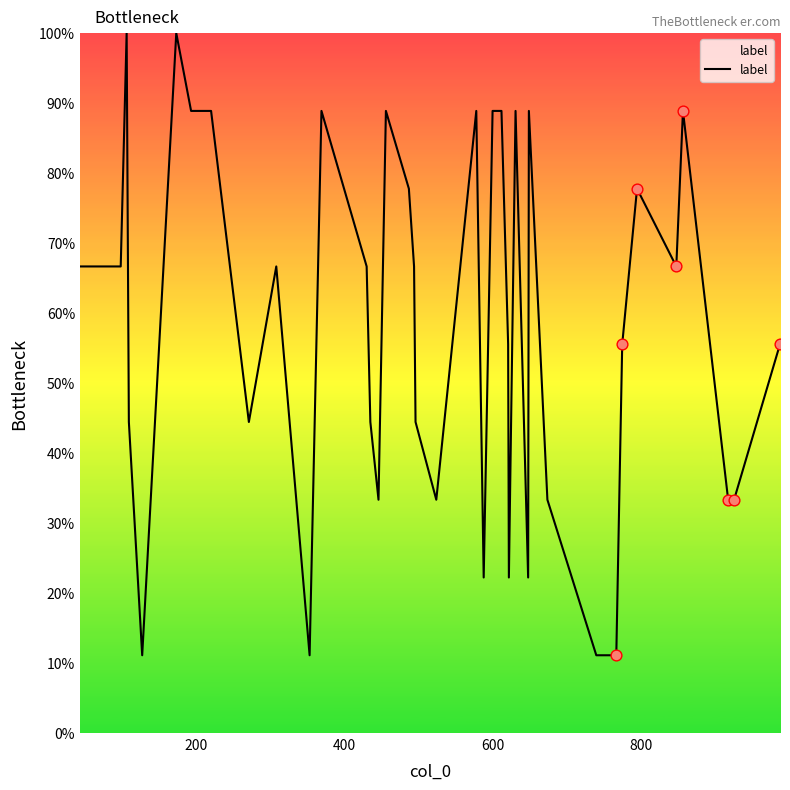

What is the maximum value shown in the chart?

100.0